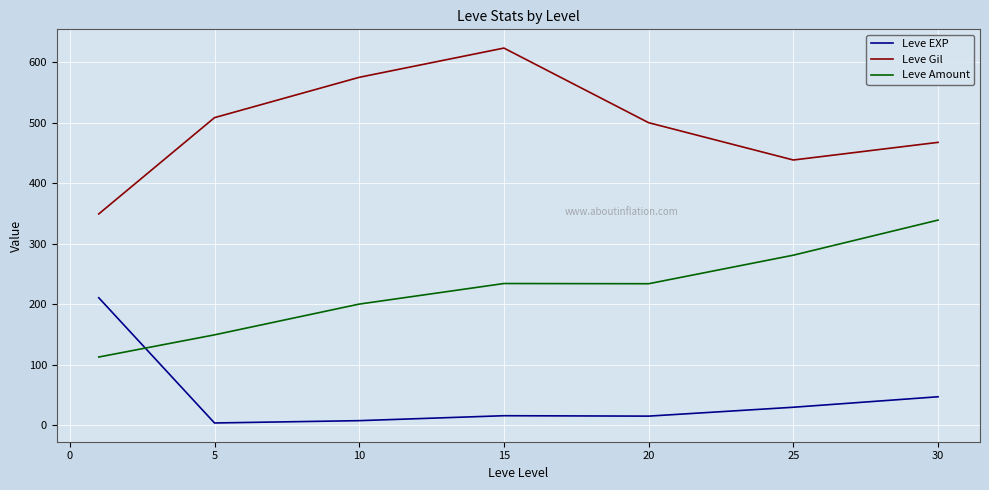

True or false: Leve Gil and Leve Amount intersect in this chart.

False